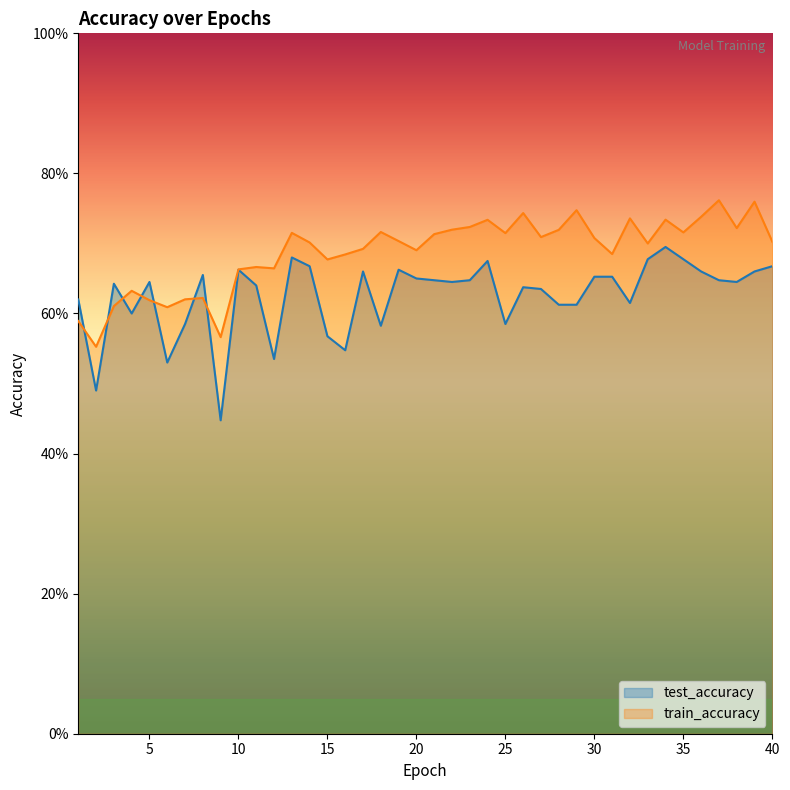

Count the number of data series in this chart.

2